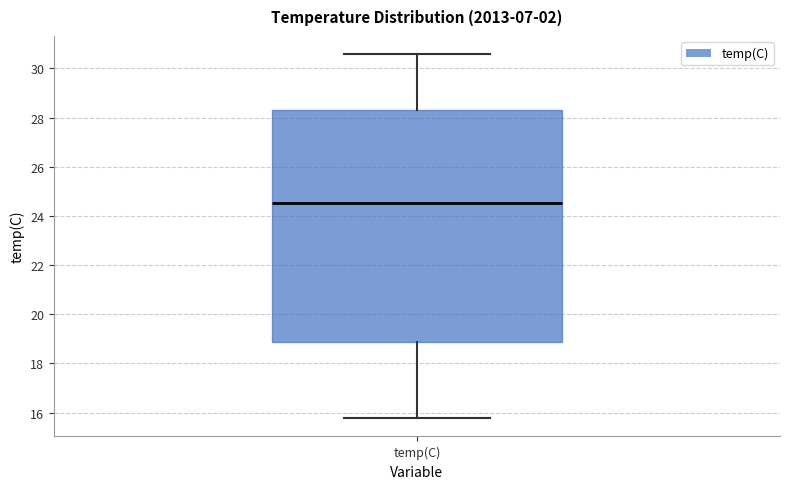

Read this box plot against the y-axis: the position of the median line, the range covered by the box, and the ends of both whiskers. The values are not printed on the chart, so give them approximately, as read against the axis.

median 24.6, box 18.8 to 28.4, whiskers 15.8 to 30.6